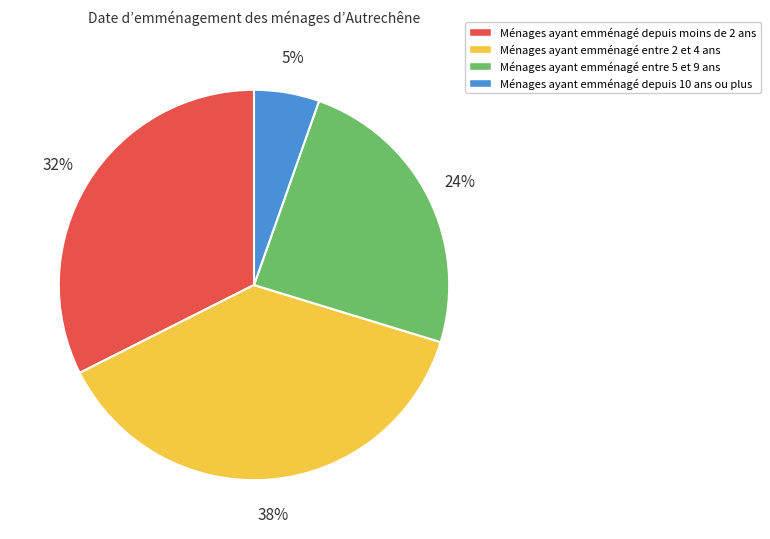

Does any single category account for the majority?

No